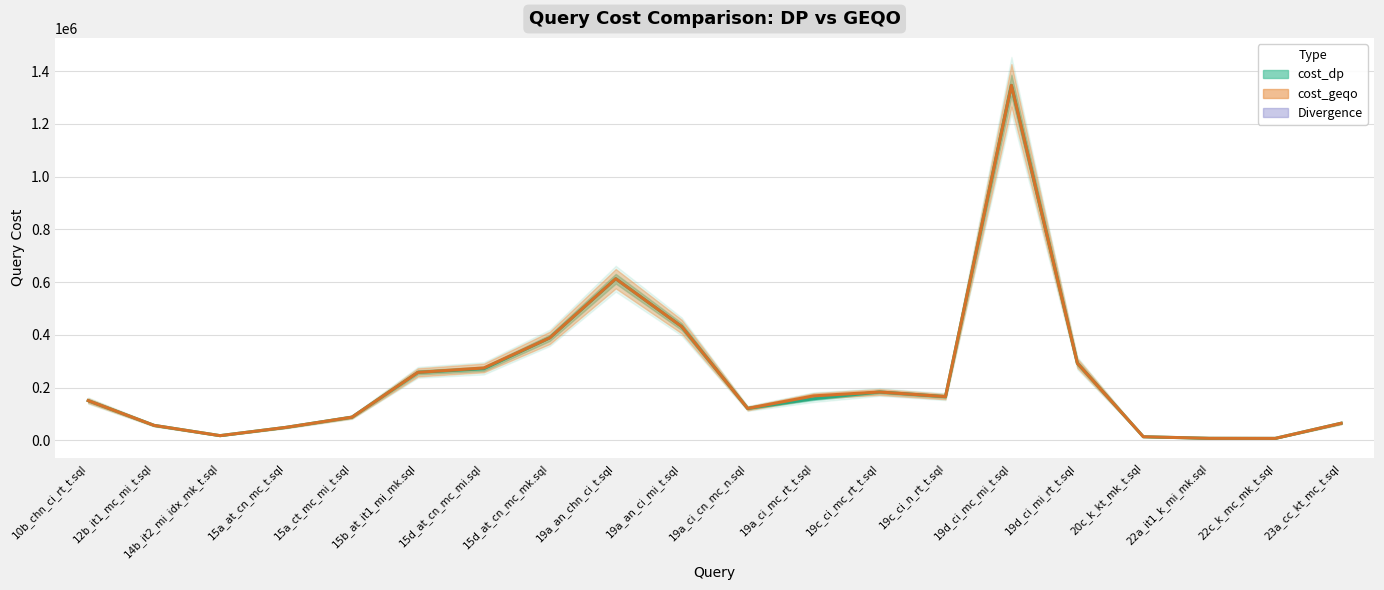

Is the value of cost_geqo at 14b_it2_mi_idx_mk_t.sql greater than the value of cost_dp at 19a_ci_cn_mc_n.sql?

No